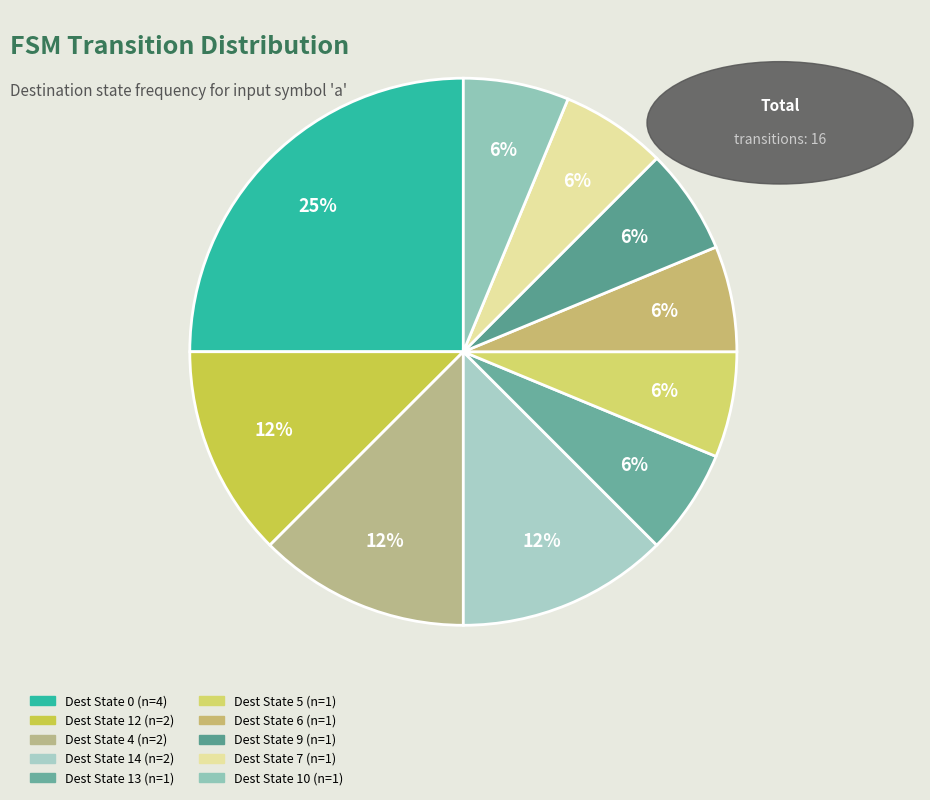

How many slices are in this pie chart?

10